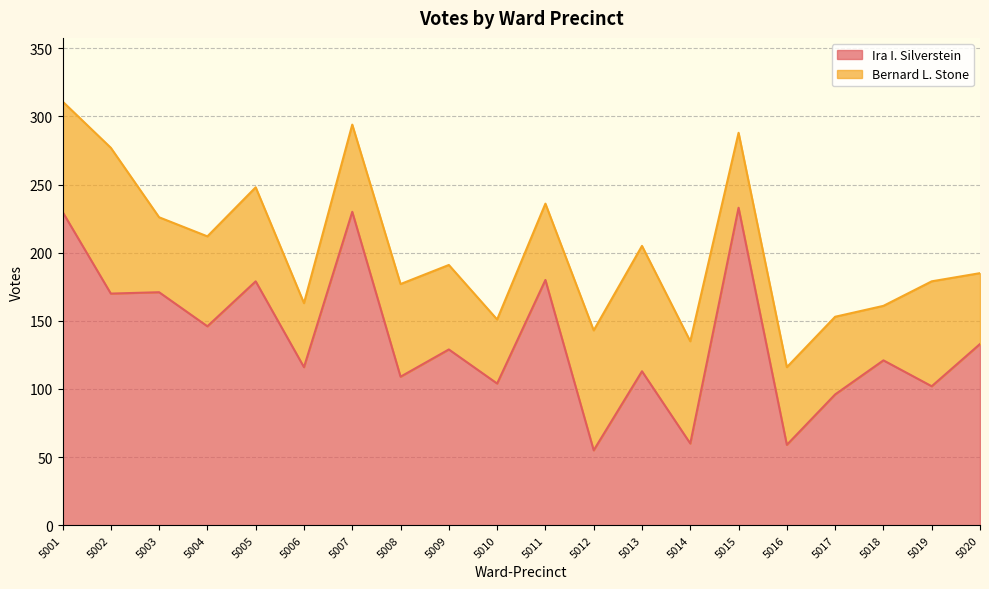

Where is the data nearest to the value 144?

5004